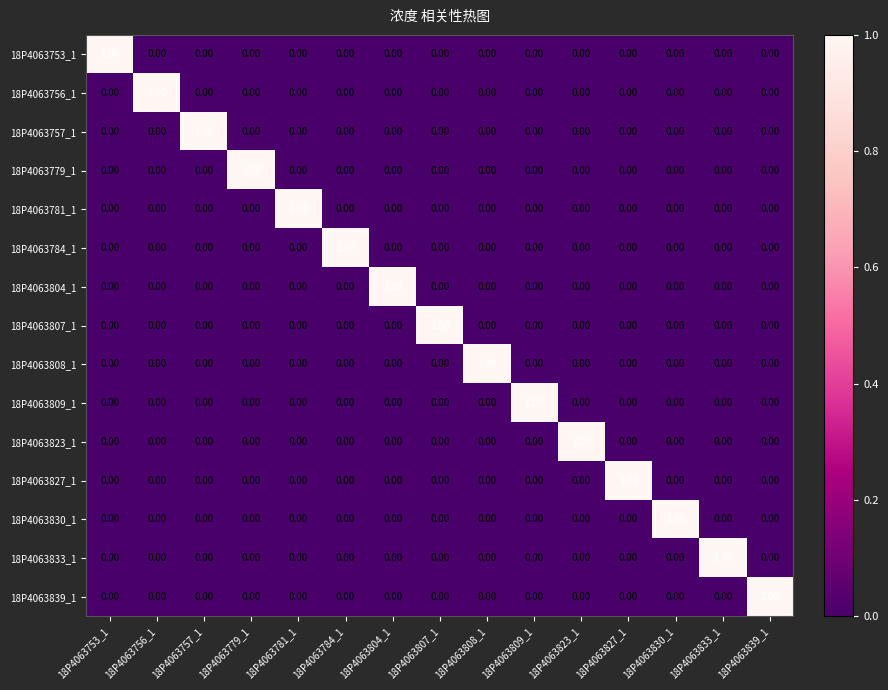

At how many categories does at least one series exceed 0?

15